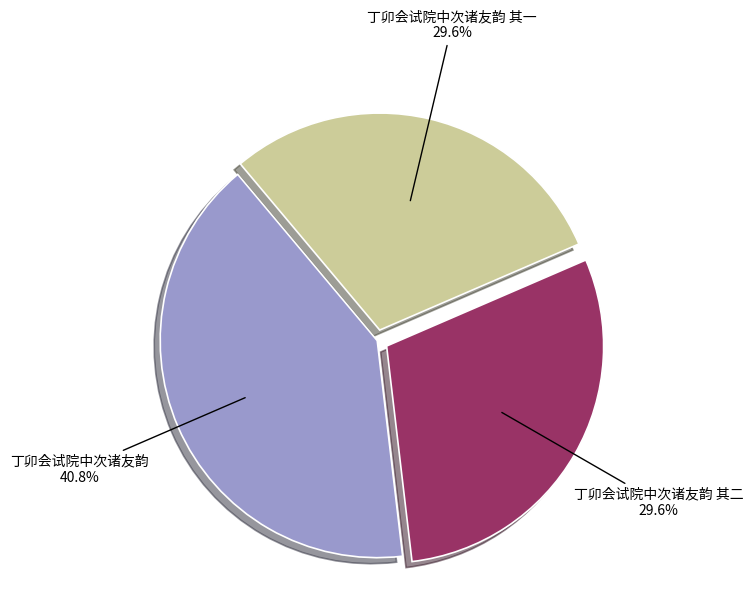

Is there a majority slice in this chart?

No